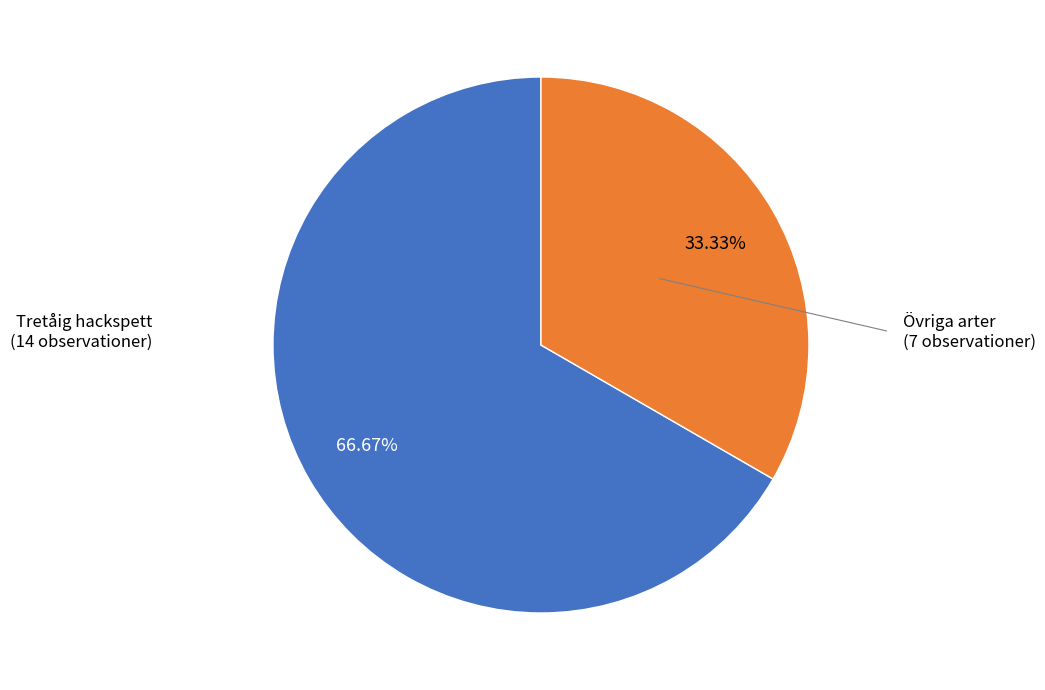

Is there a majority slice in this chart?

Yes